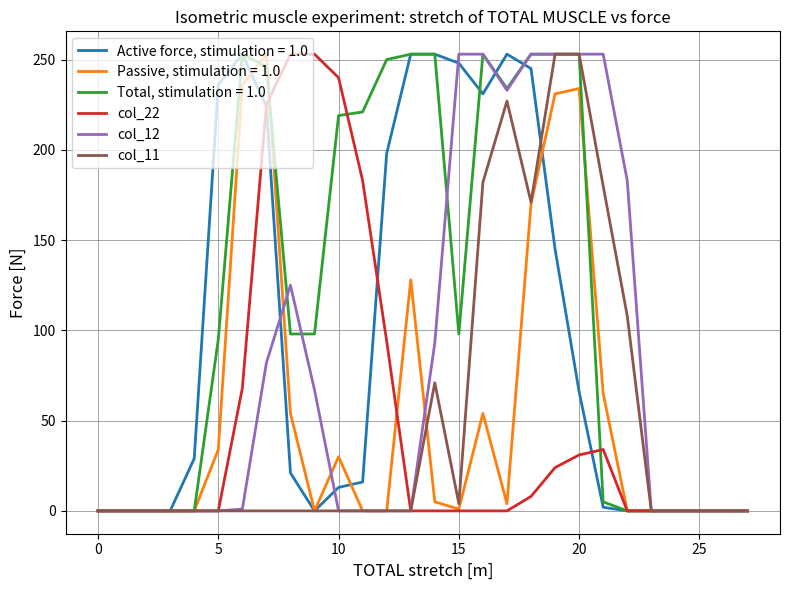

At how many categories does at least one series exceed 72?

18